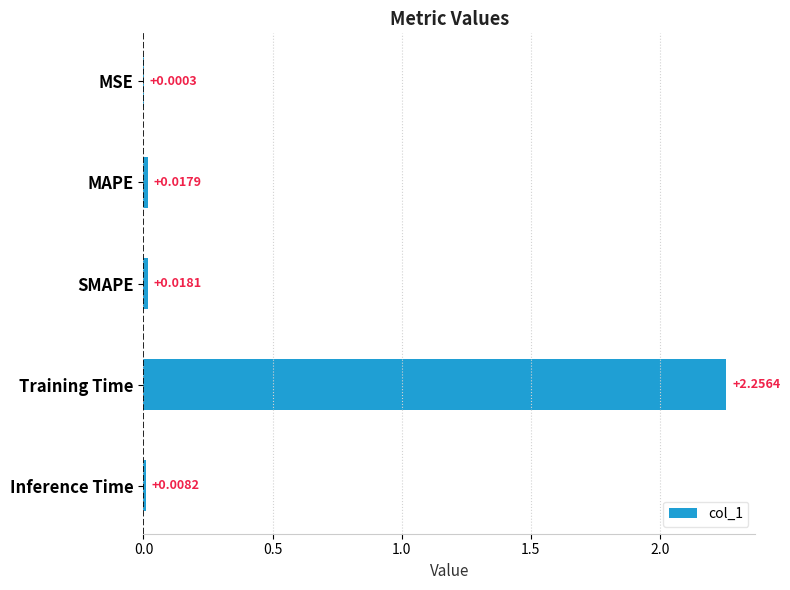

Which category has the highest value across all series?

Training Time